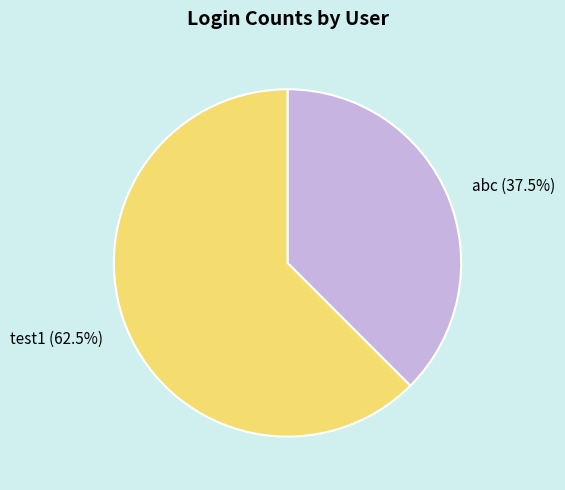

Between test1 and abc, which is larger?

test1